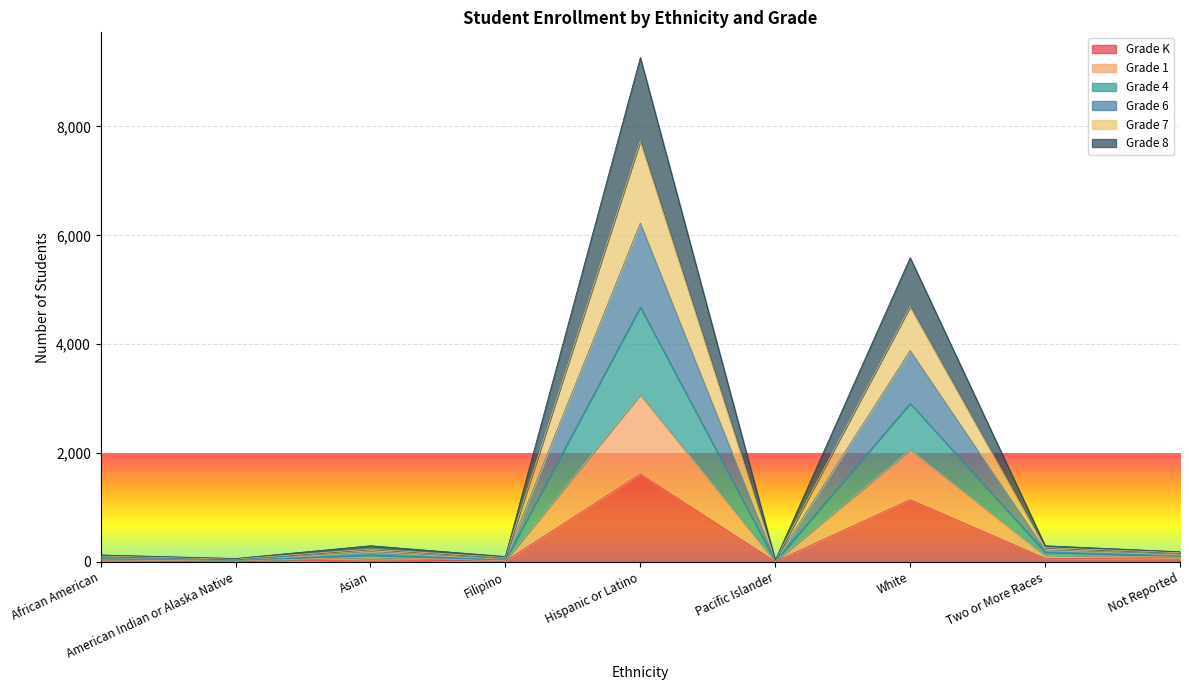

True or false: Grade 8 has a value of 13 at Pacific Islander.

False